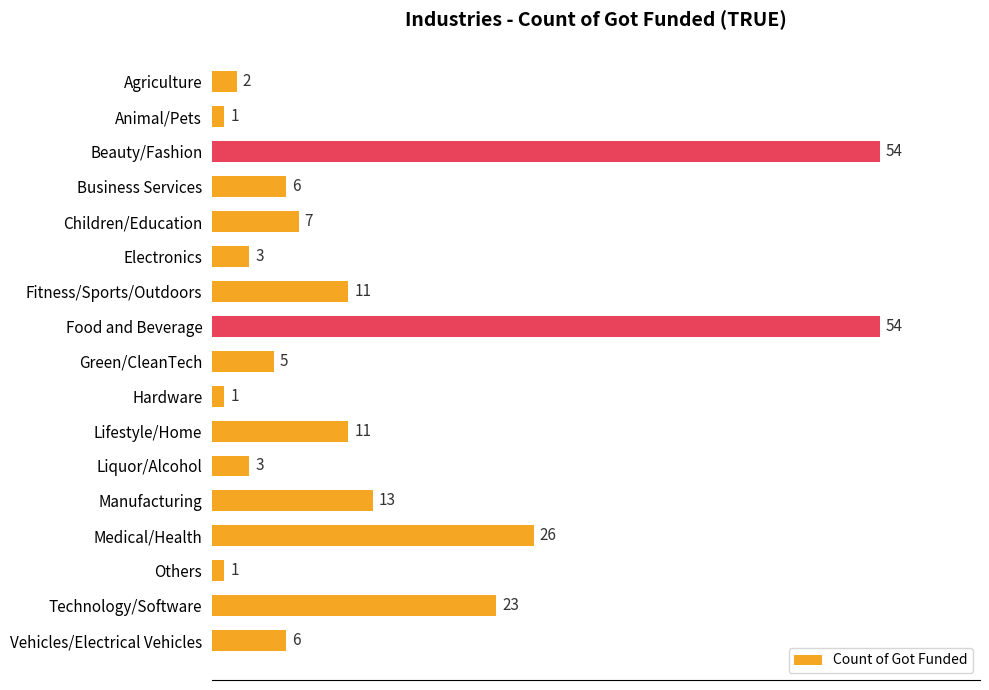

How many bars are there in total?

17